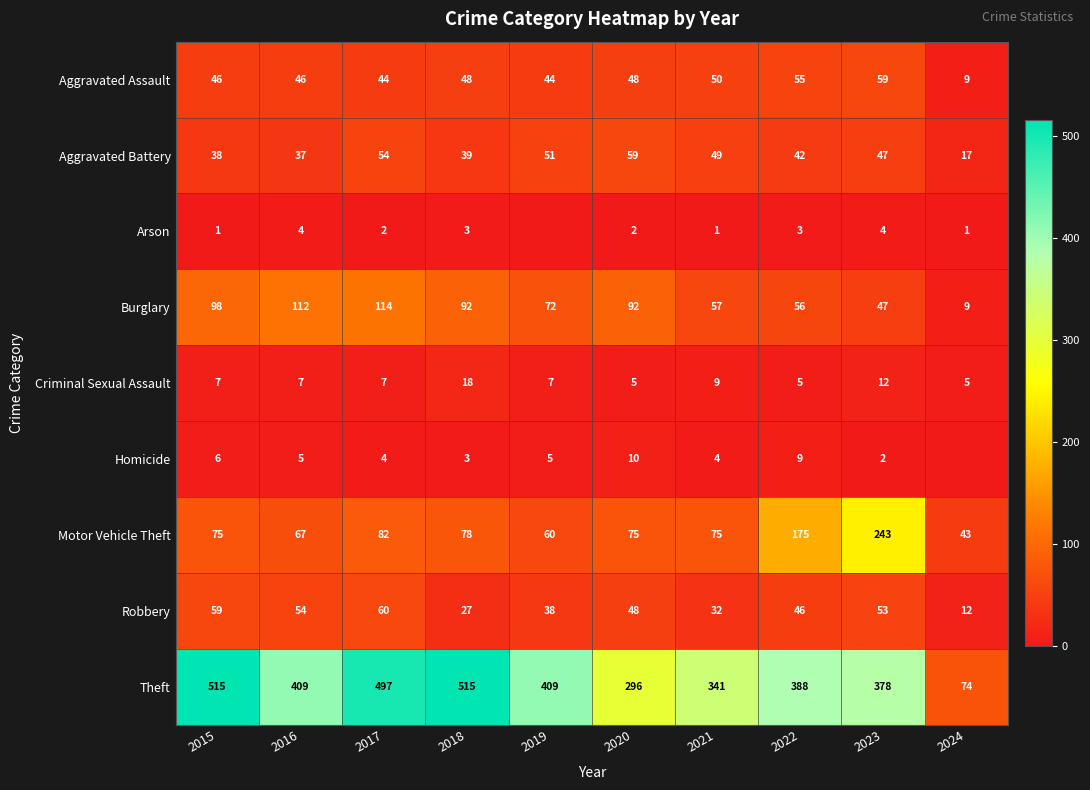

What is the difference between the maximum and second lowest values in the Motor Vehicle Theft series?

183